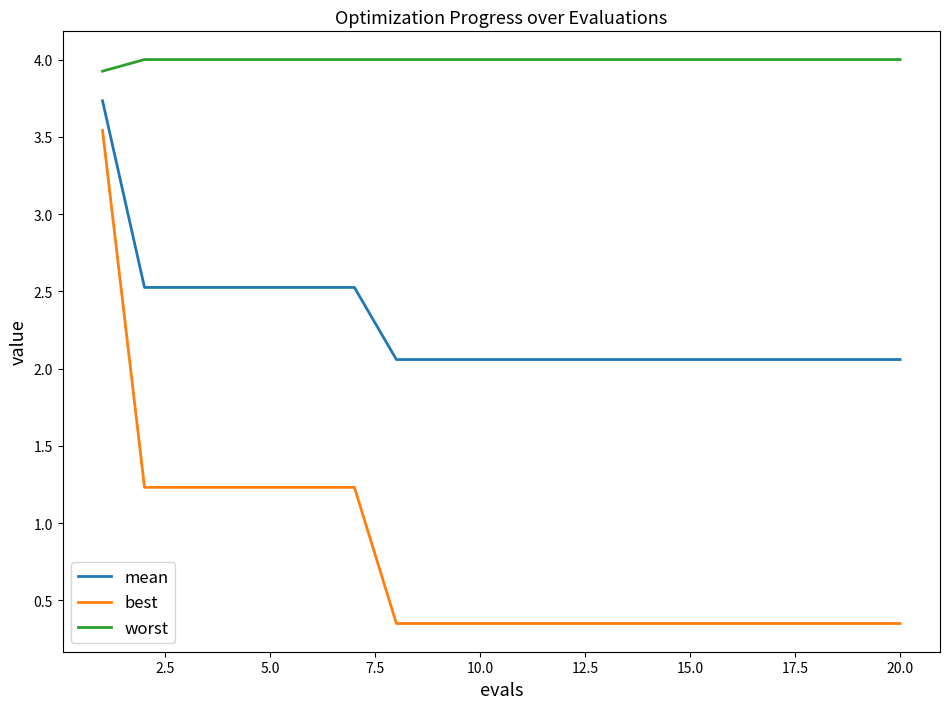

Which series has the largest total across all categories?

worst